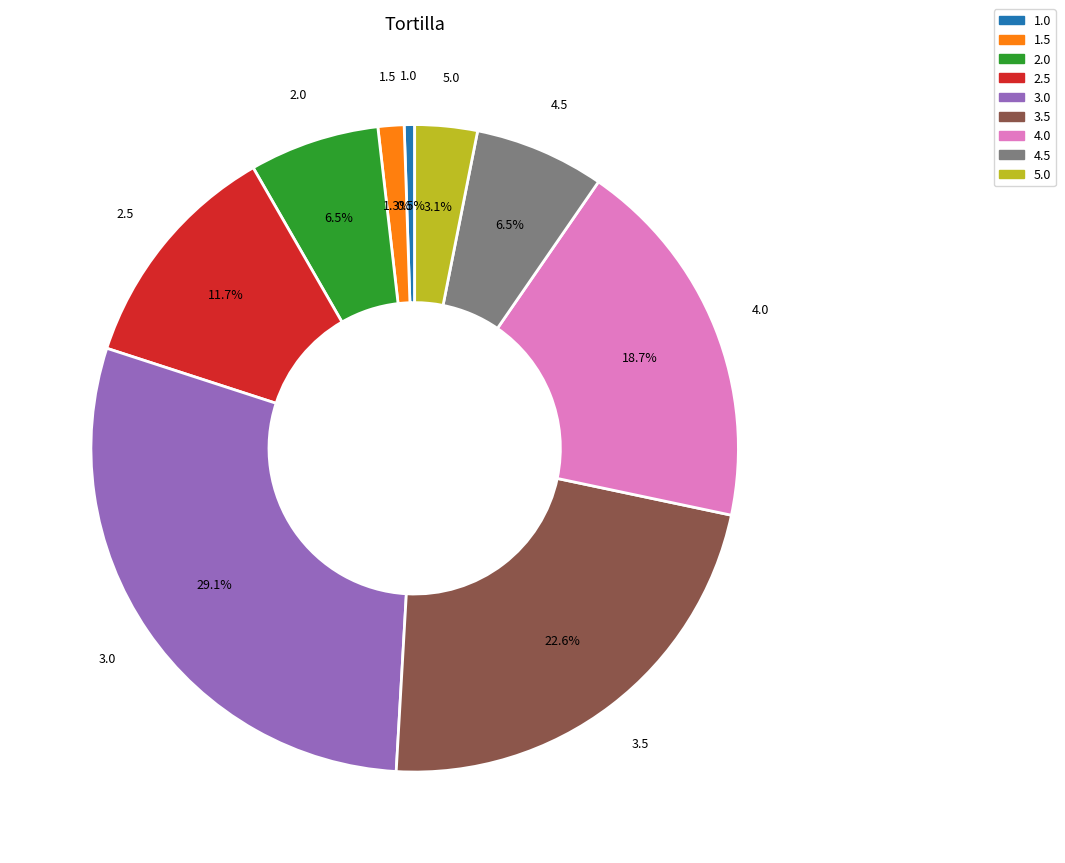

Count the number of slices in the pie.

9